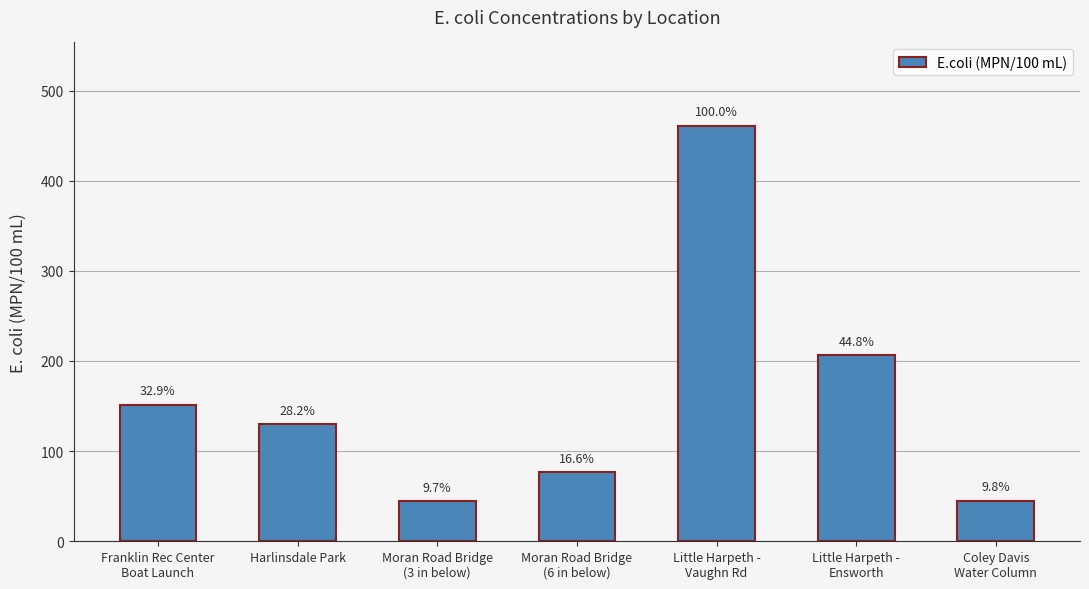

What is the maximum value shown in the chart?

461.1